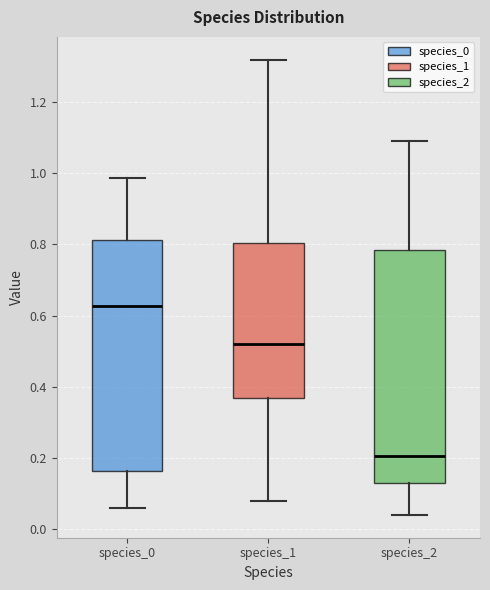

Reading left to right, read every box against the y-axis: the position of its median line, the range the box covers, and the ends of its whiskers. The values are not printed on the chart, so give them approximately, as read against the axis.

species_0: median 0.62, box 0.16 to 0.82, whiskers 0.06 to 0.98
species_1: median 0.52, box 0.36 to 0.80, whiskers 0.08 to 1.32
species_2: median 0.20, box 0.12 to 0.78, whiskers 0.04 to 1.10